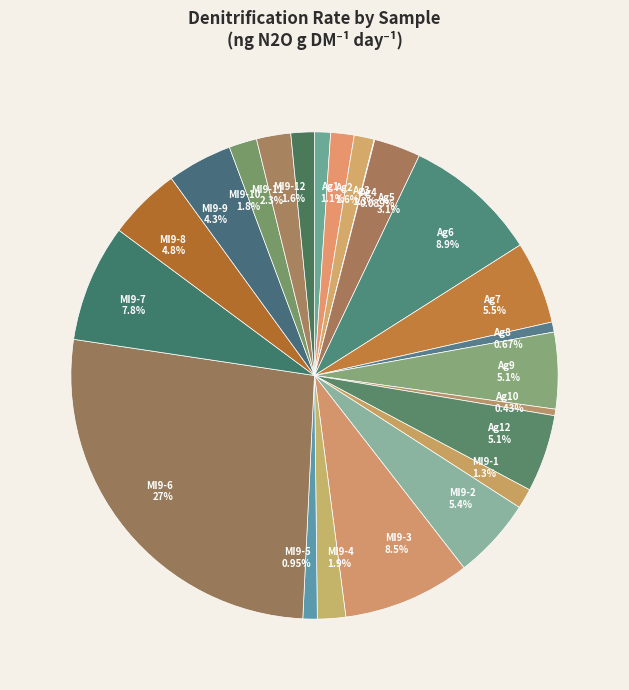

Does Ag1 1.1% represent more than half of the total?

No